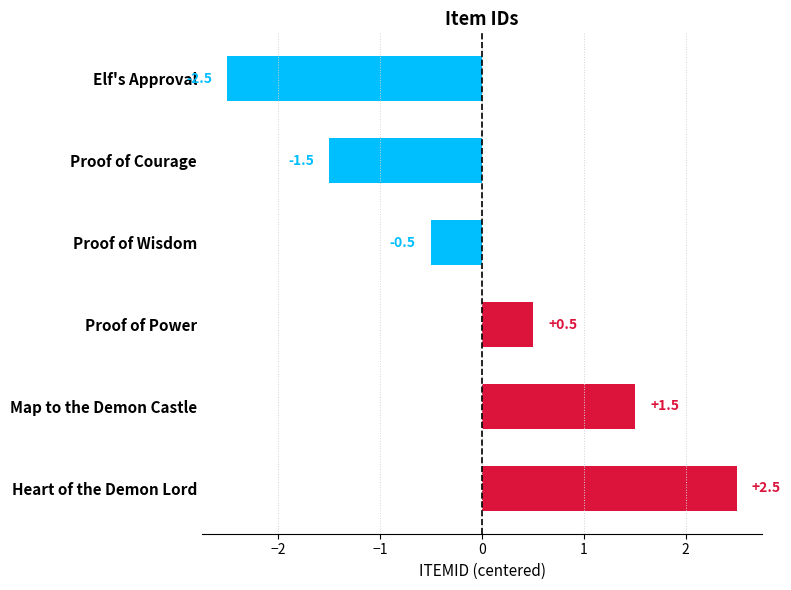

At which label is the value closest to 0?

Proof of Wisdom